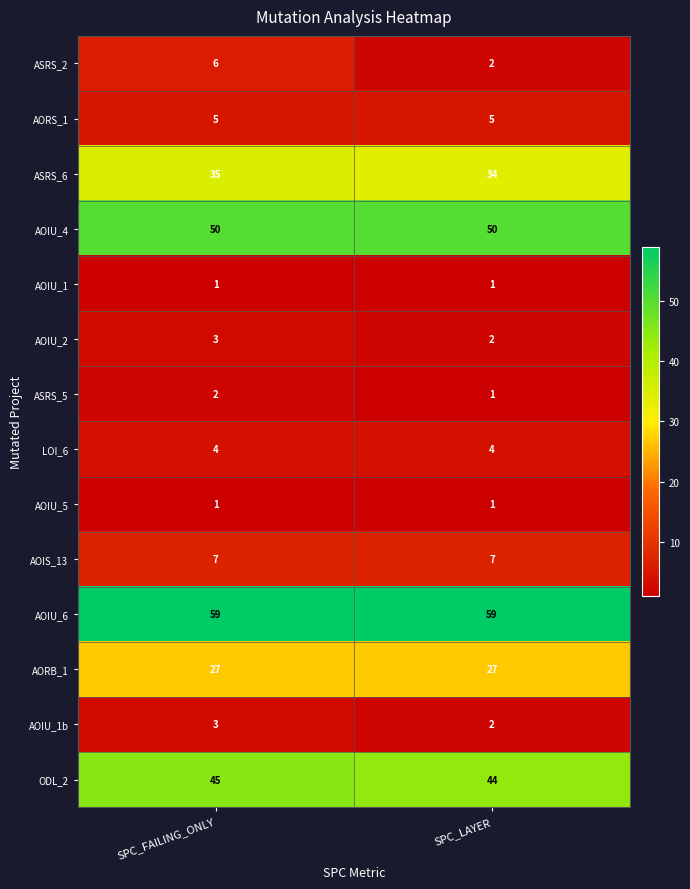

Which series has the largest range (max minus min)?

ASRS_2